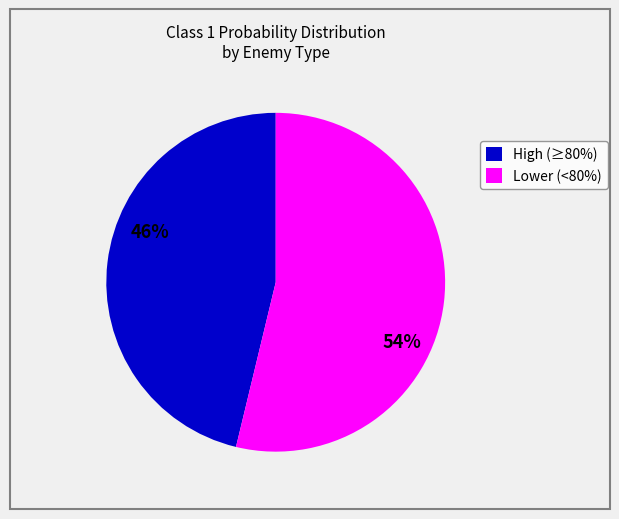

To the nearest percent, what is the combined percentage of High (≥80%) and Lower (<80%)?

100%